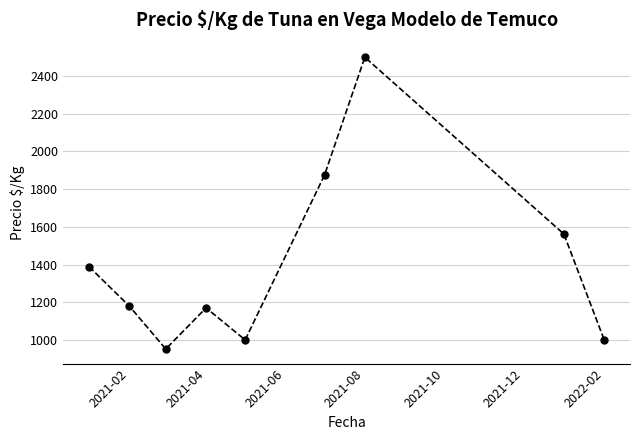

What is the maximum value shown in the chart?

2500.0